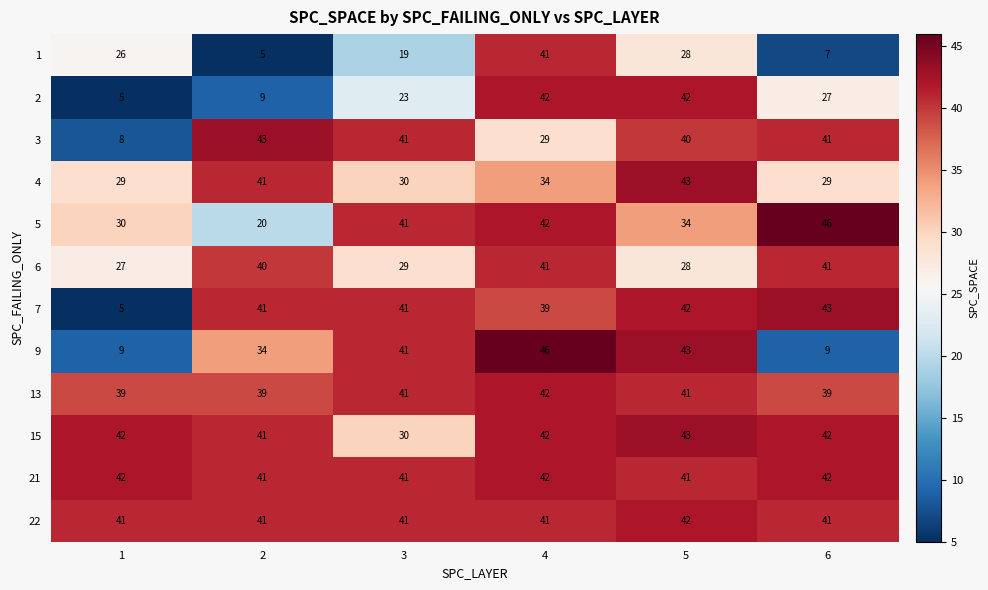

What is the minimum value shown in the chart?

5